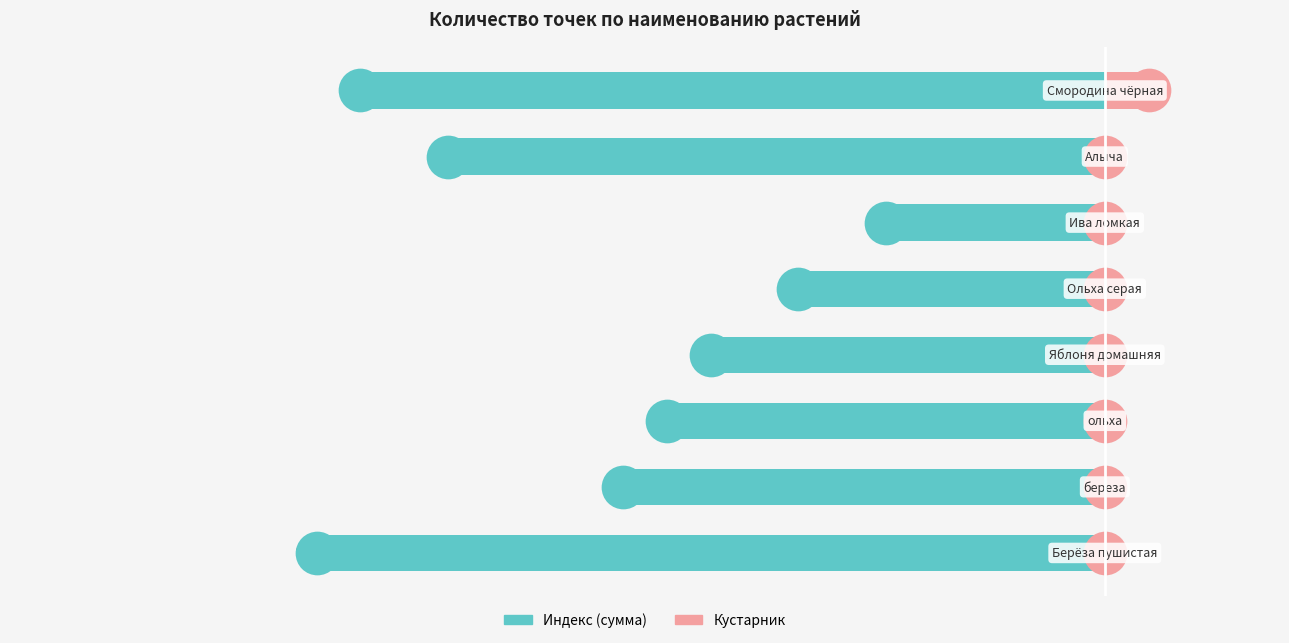

Which series has the largest Y range (max minus min)?

Индекс (сумма)